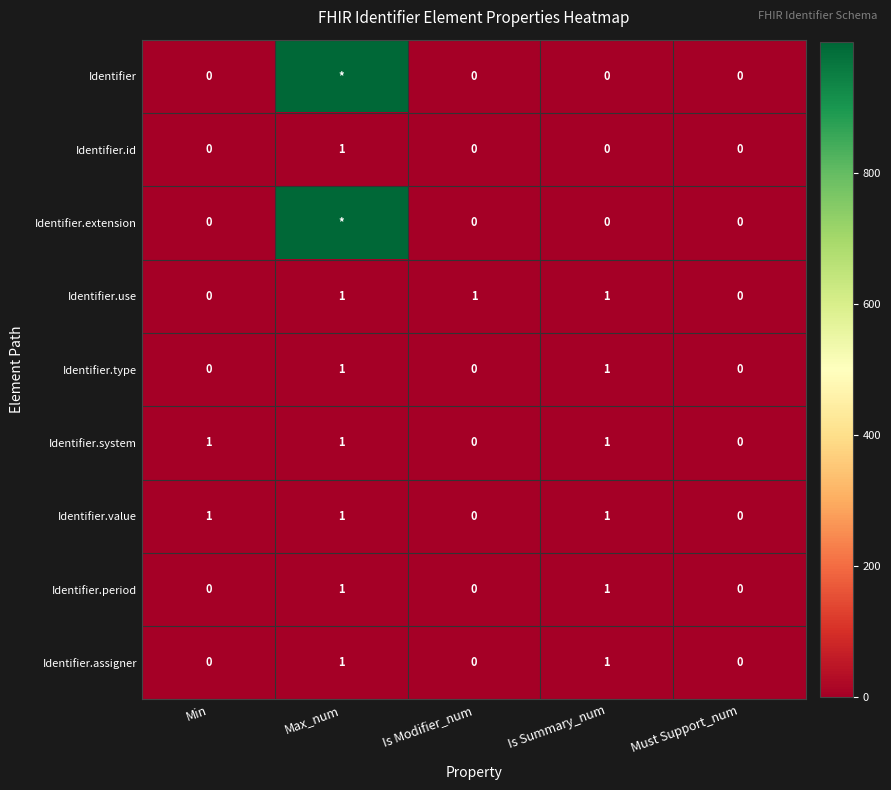

Which category has the highest value in the Identifier.id series?

Max_num